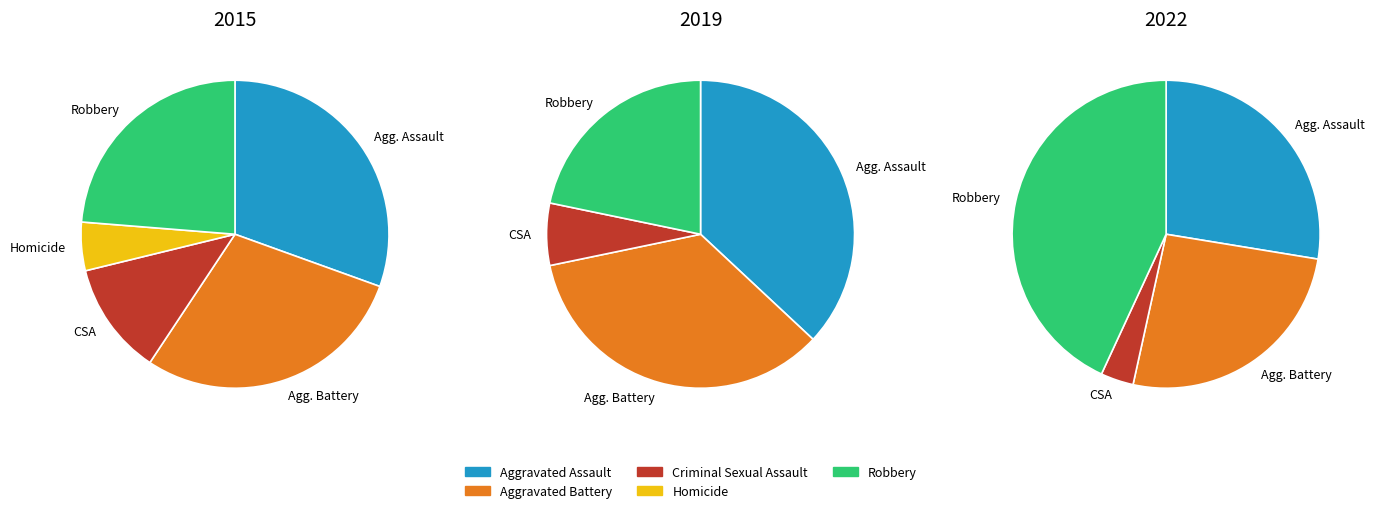

To the nearest percent, what is the combined percentage of Aggravated Battery and Robbery?

69%